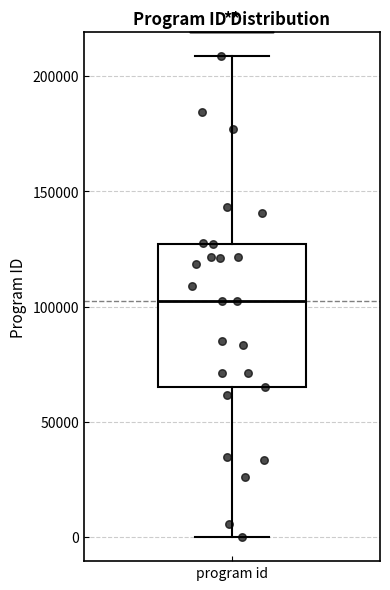

Read this box plot against the y-axis: the position of the median line, the range covered by the box, and the ends of both whiskers. The values are not printed on the chart, so give them approximately, as read against the axis.

median 100000, box 65000 to 125000, whiskers 0 to 210000